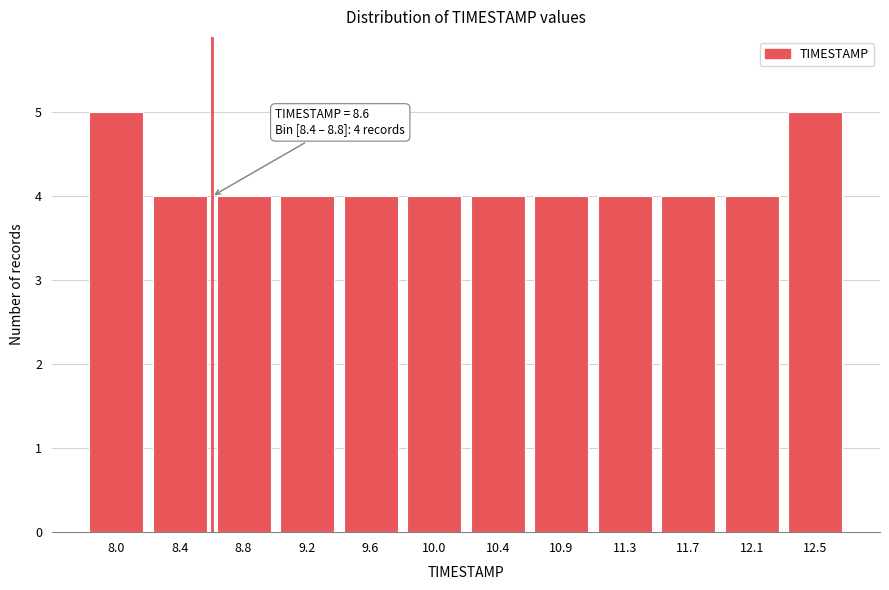

Reading left to right, extract all data points from this chart.

5	4	4	4	4	4	4	4	4	4	4	5